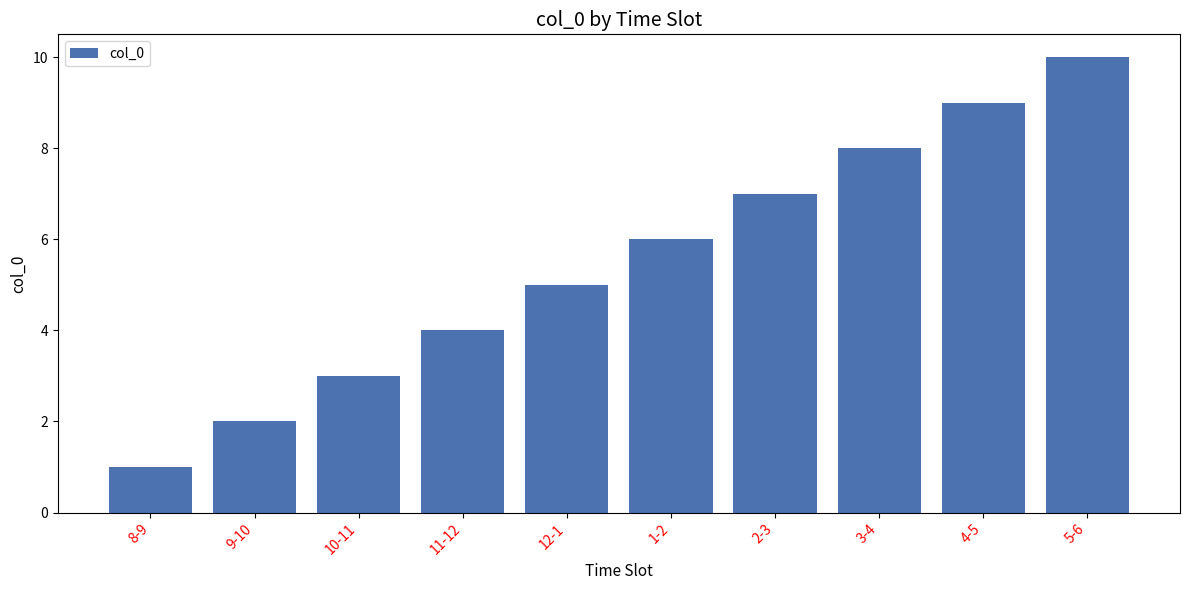

How many series are shown in this chart?

1